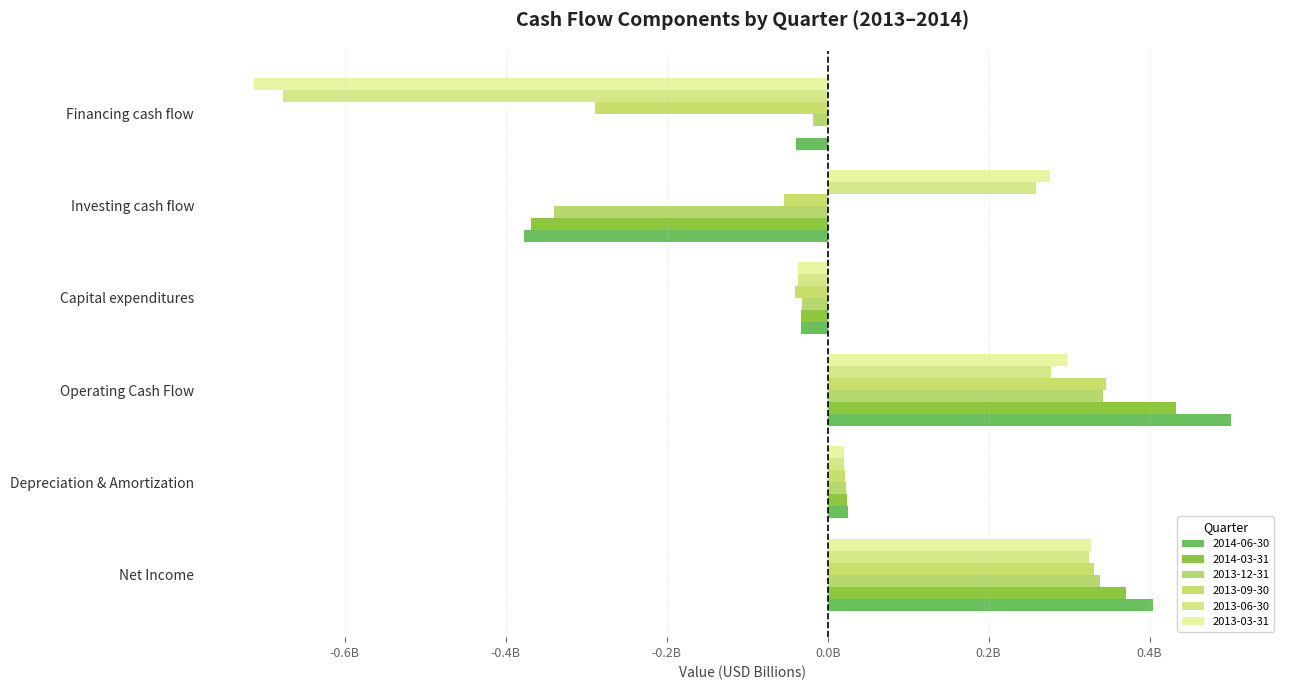

What is the sum of the 2013-06-30 values at Operating Cash Flow and Investing cash flow?

0.5